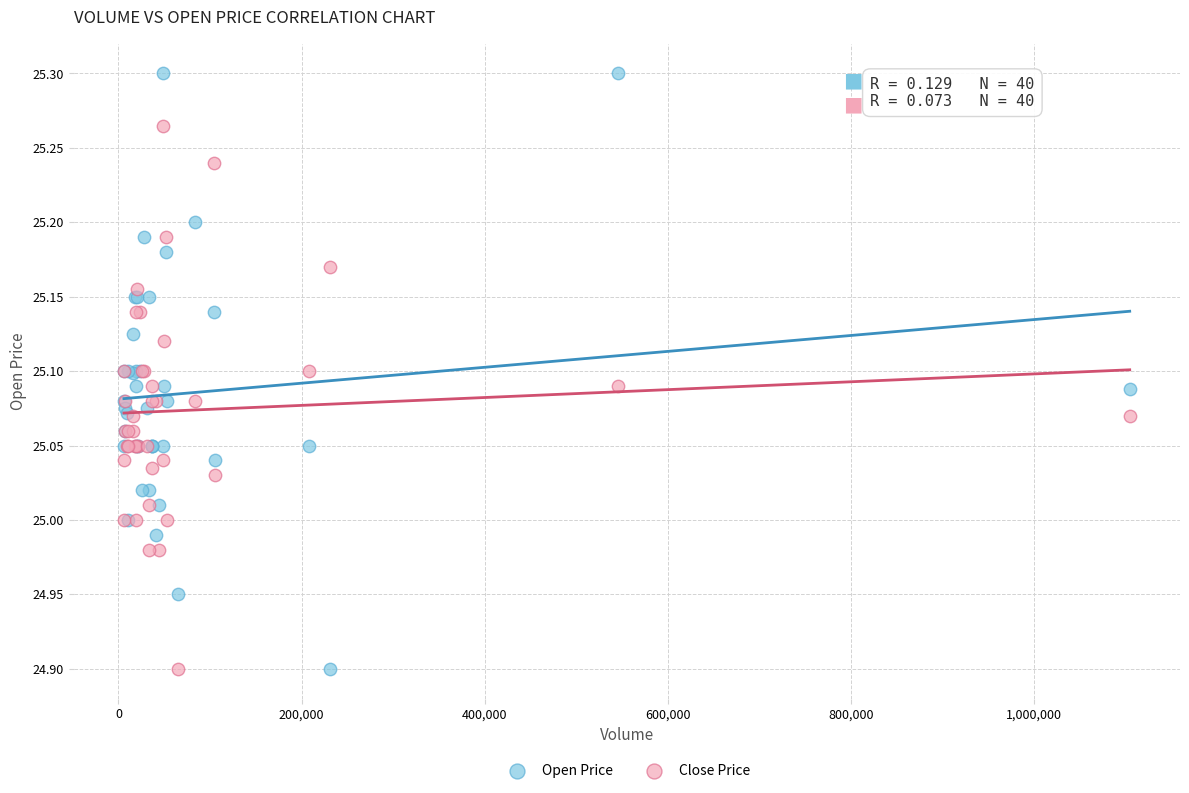

Which series reaches the maximum Y coordinate?

Open Price